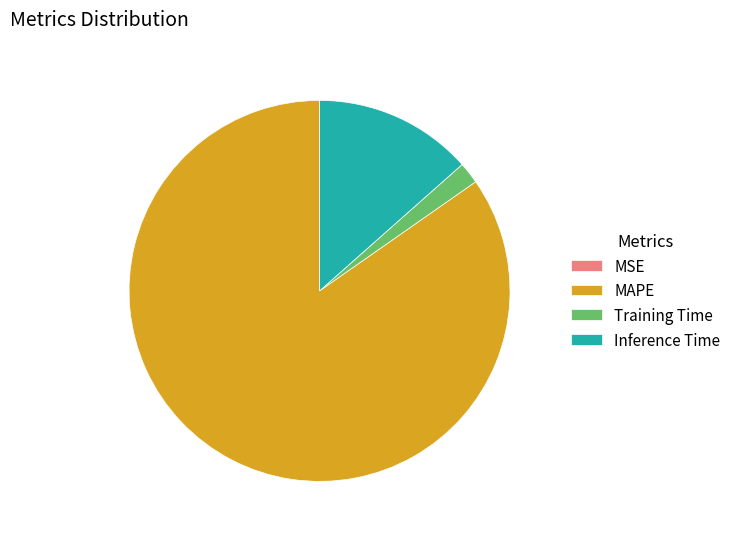

Between MAPE and Training Time, which is larger?

MAPE